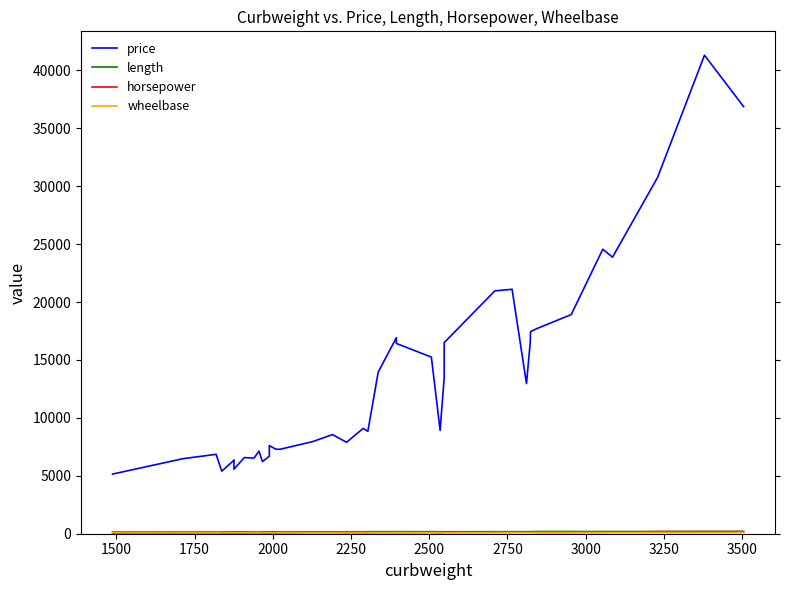

What are all the series names shown in the legend?

price, length, horsepower, wheelbase